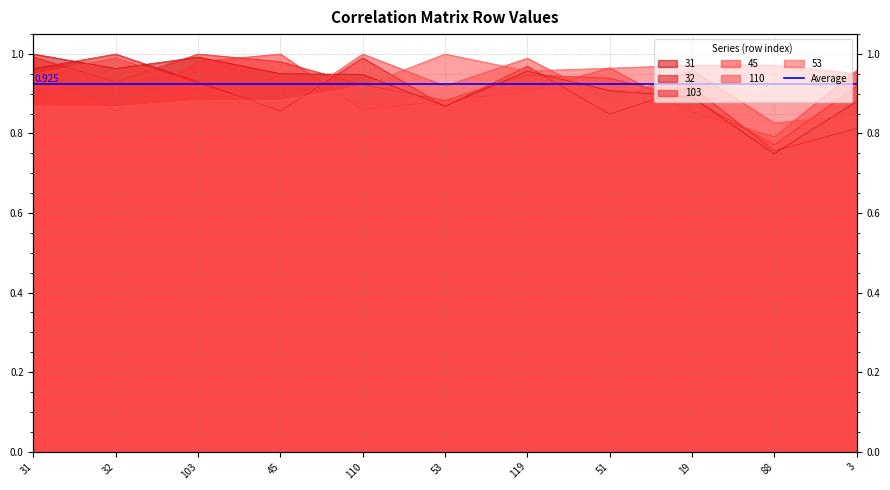

Where do 53 and 32 first cross each other?

103 and 45